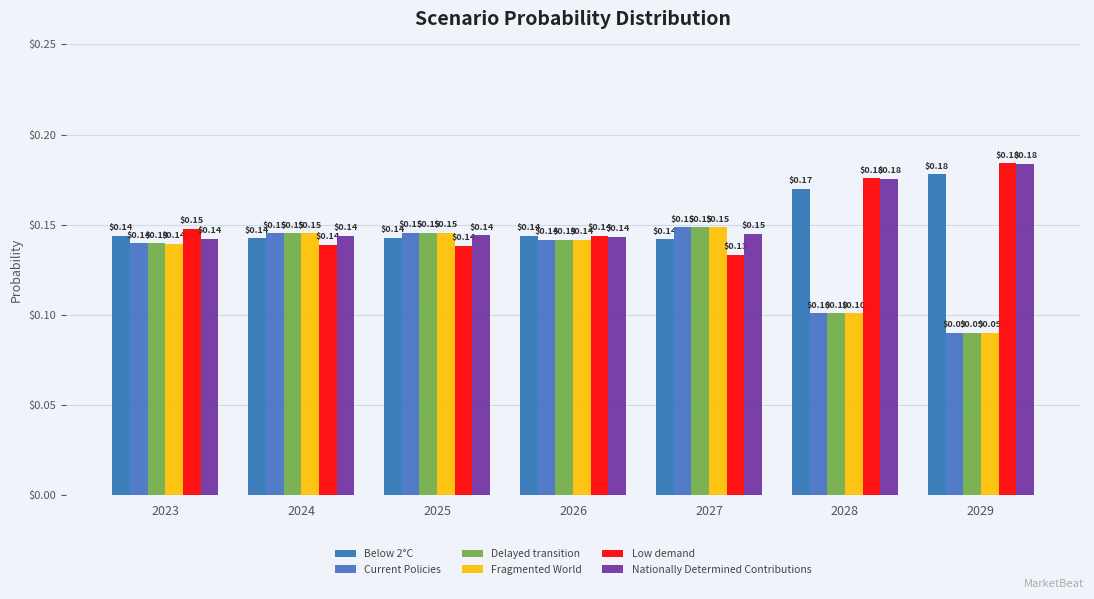

The value of Delayed transition at 2024 is 0.1. True or false?

True